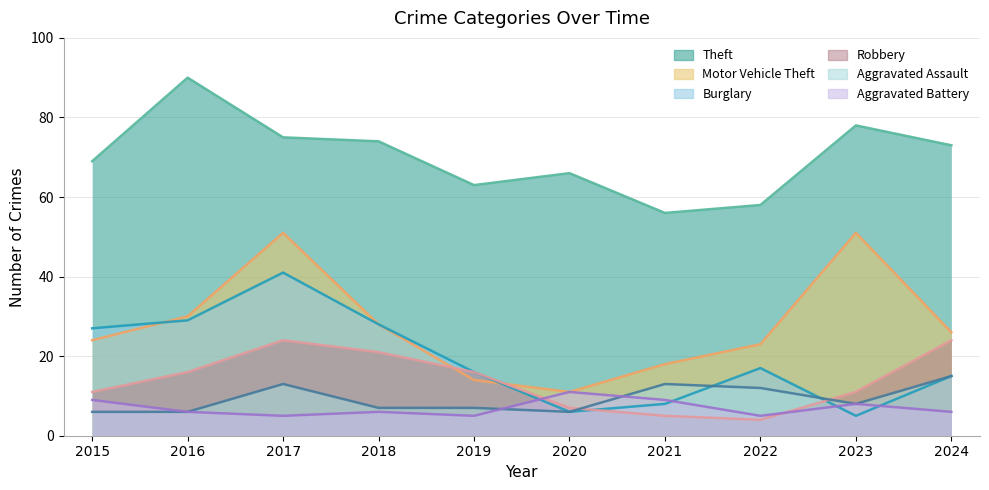

In Theft, how many points are higher than both neighbors (excluding endpoints)?

3